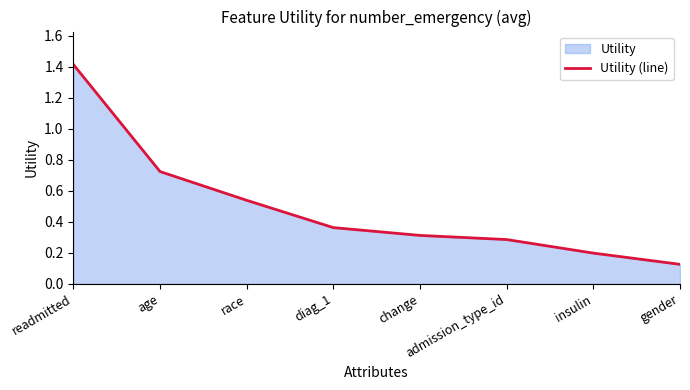

What is the sum of the values at insulin and age?

0.9